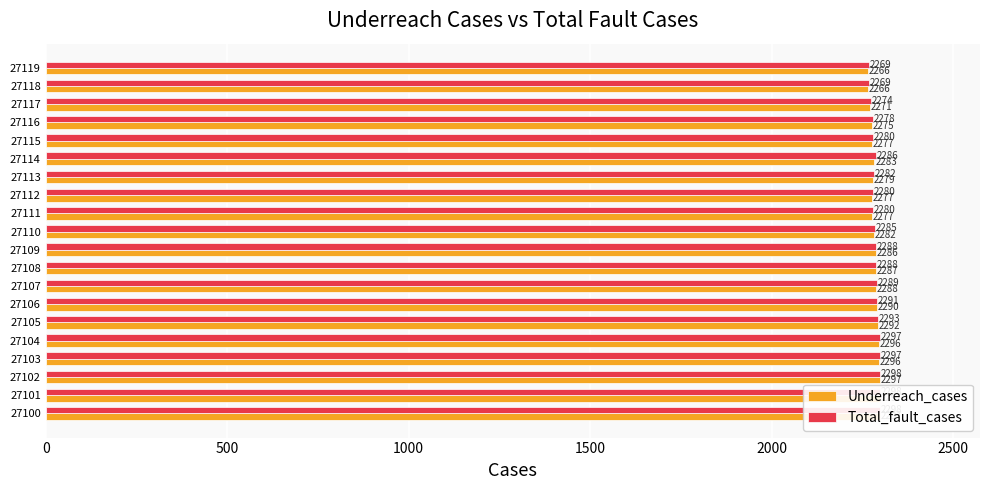

How many bars are there in each group?

2